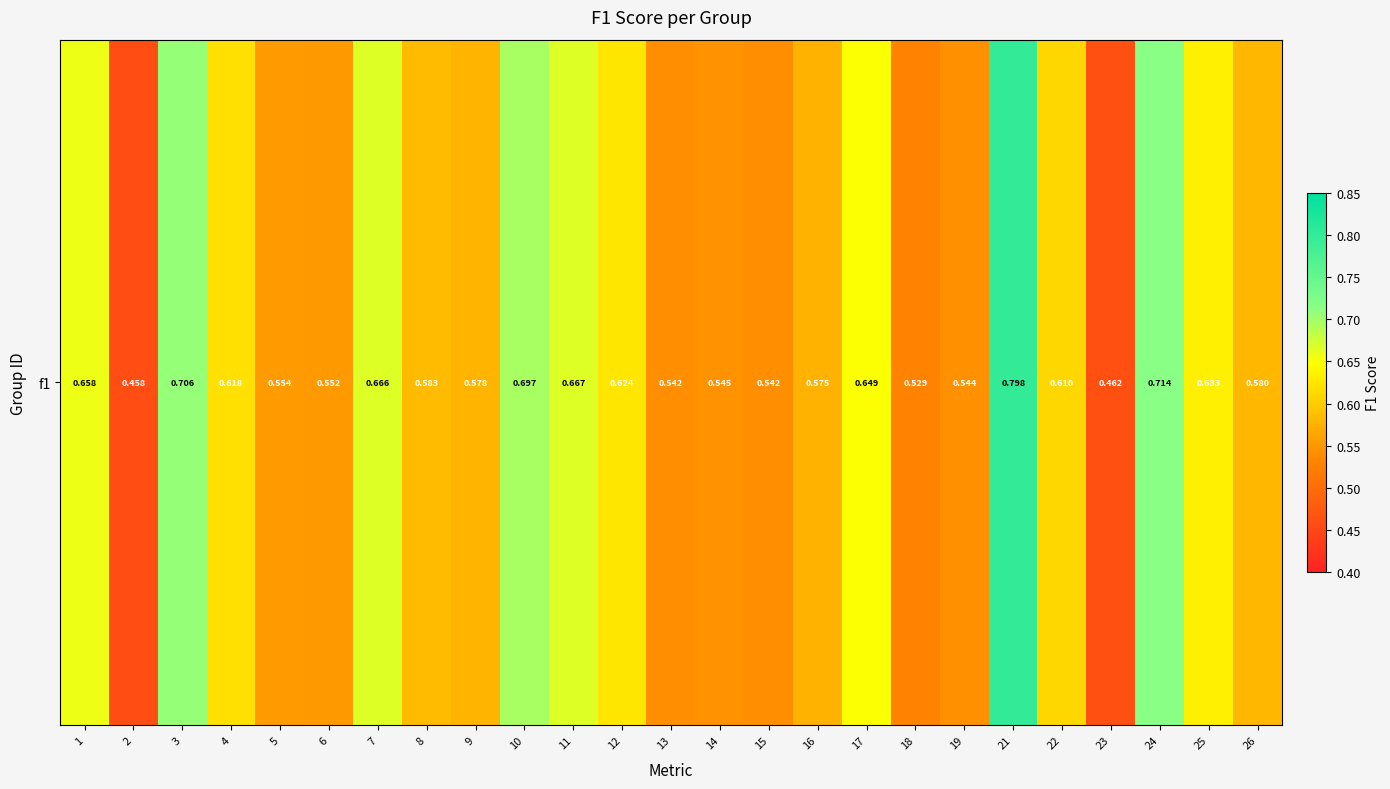

The chart shows a value of 0.5 at 21. True or false?

False